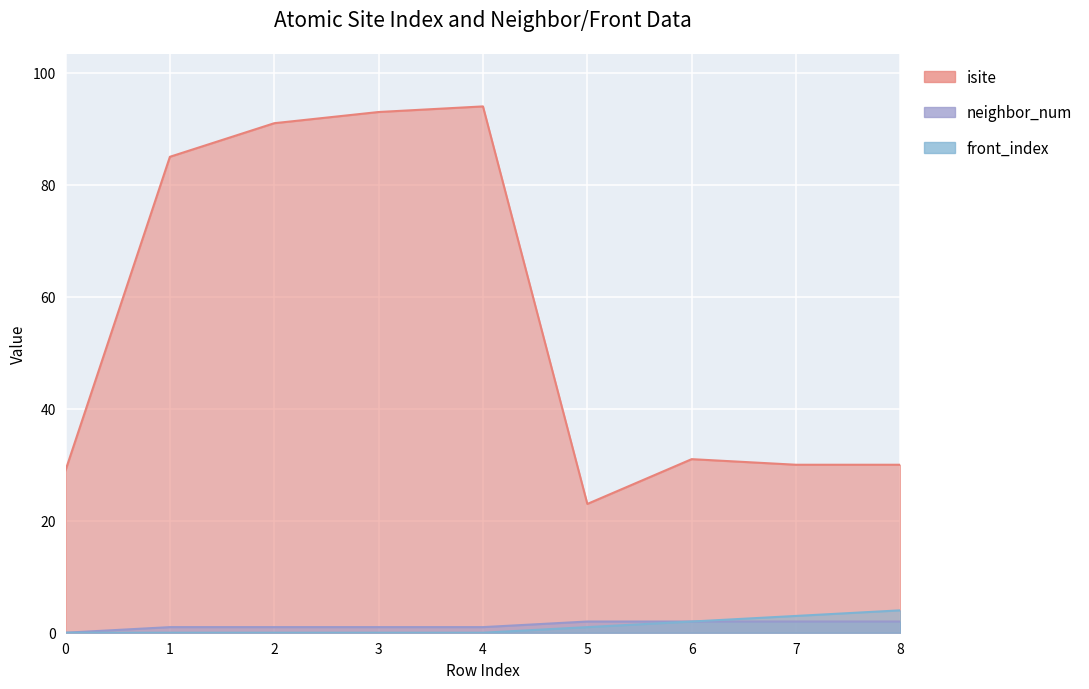

How many lines are shown in the chart?

3